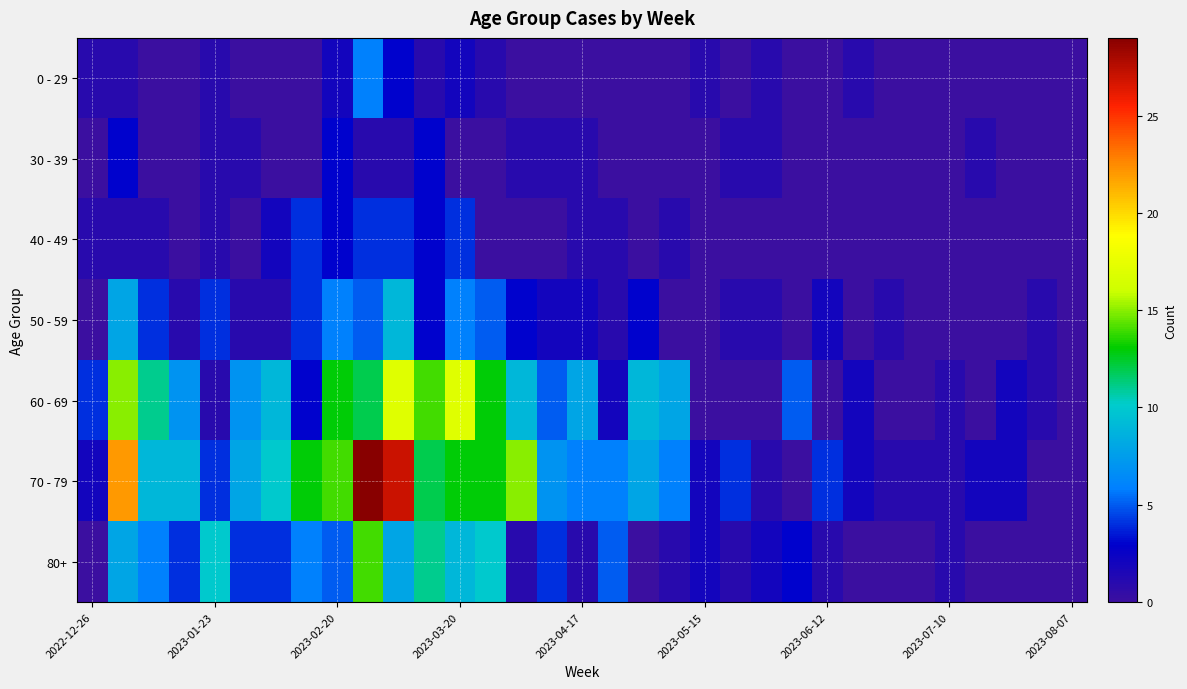

Reading left to right, transcribe all the data shown in this chart.

0 - 29: 1	1	0	0	1	0	0	0	2	6	3	1	2	1	0	0	0	0	0	0	1	0	1	0	0	1	0	0	0	0	0	0	0
30 - 39: 0	3	0	0	1	1	0	0	3	1	1	3	0	0	1	1	1	0	0	0	0	1	1	0	0	0	0	0	0	1	0	0	0
40 - 49: 1	1	1	0	1	0	2	4	3	4	4	3	4	0	0	0	1	1	0	1	0	0	0	0	0	0	0	0	0	0	0	0	0
50 - 59: 0	8	4	1	4	1	1	4	6	5	9	3	6	5	3	2	2	1	3	0	0	1	1	0	2	0	1	0	0	0	0	1	0
60 - 69: 4	15	11	7	1	7	9	3	13	12	17	14	17	13	9	5	8	2	9	8	0	0	0	5	0	2	0	0	1	0	2	1	0
70 - 79: 2	22	9	9	4	8	10	13	14	29	27	12	13	13	15	7	6	6	8	6	2	4	1	0	4	2	1	1	1	2	2	0	0
80+: 0	8	6	4	10	4	4	6	5	14	8	11	9	10	1	4	1	5	0	1	2	1	2	3	1	0	0	0	1	0	0	0	0